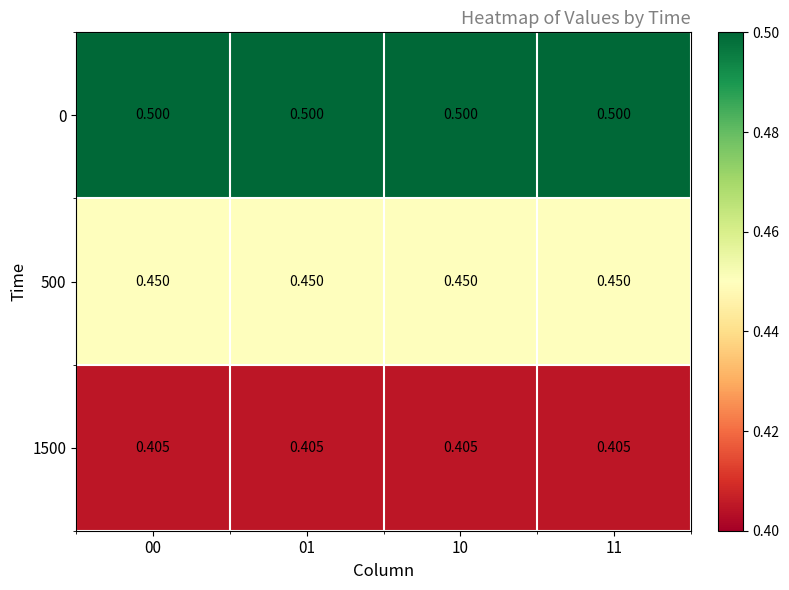

Is the value of 500 at 10 greater than the value of 0 at 01?

No